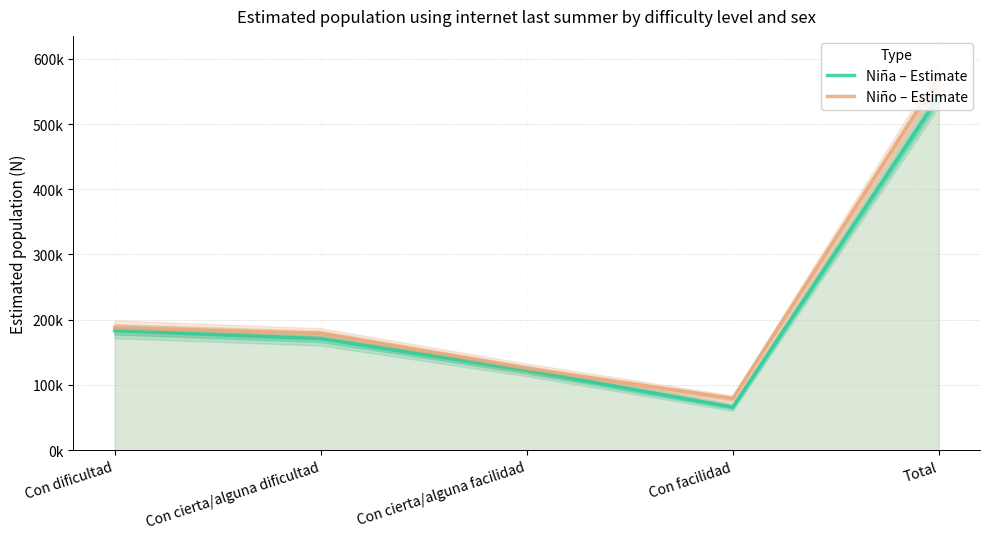

At which category is the sum across all series the highest?

Total